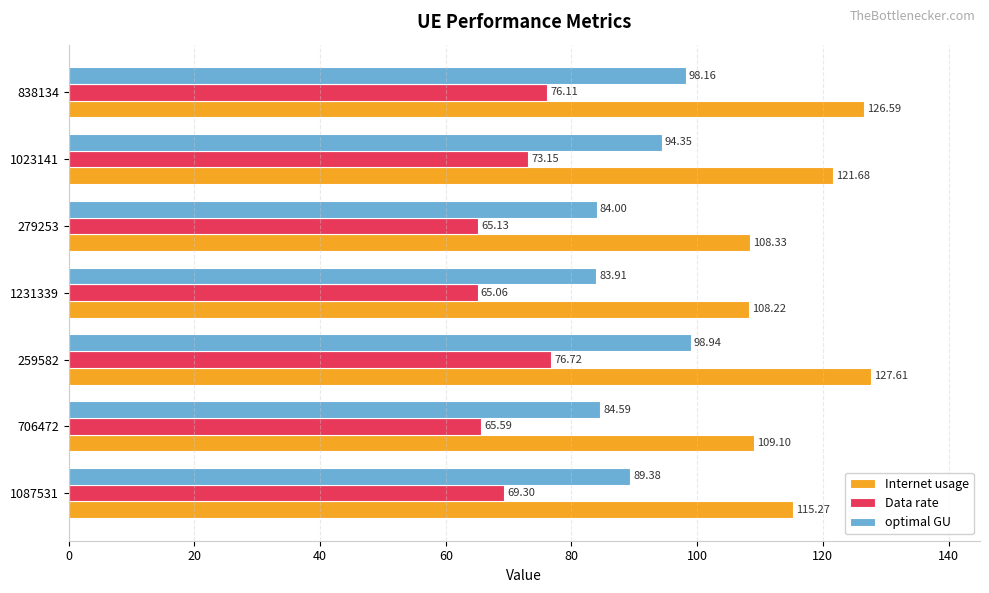

At which label does Internet usage reach its peak?

259582